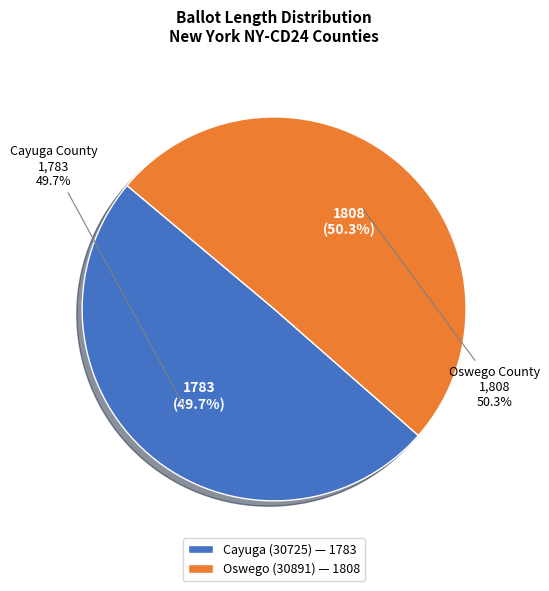

What is the ratio of the value at 30891 to the value at 30725?

1.0